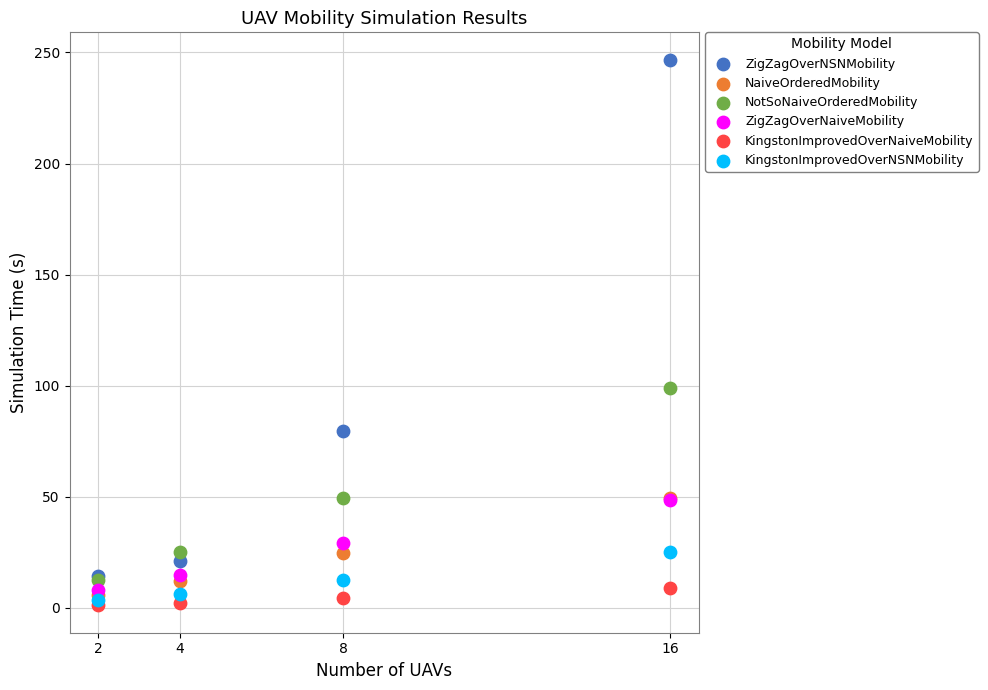

Across all series, what Y value is closest to 123?

98.8